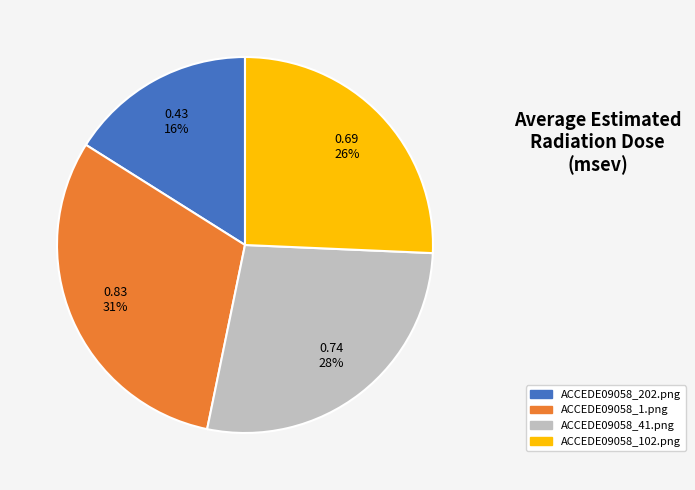

Between ACCEDE09058_41.png and ACCEDE09058_102.png, which is larger?

ACCEDE09058_41.png